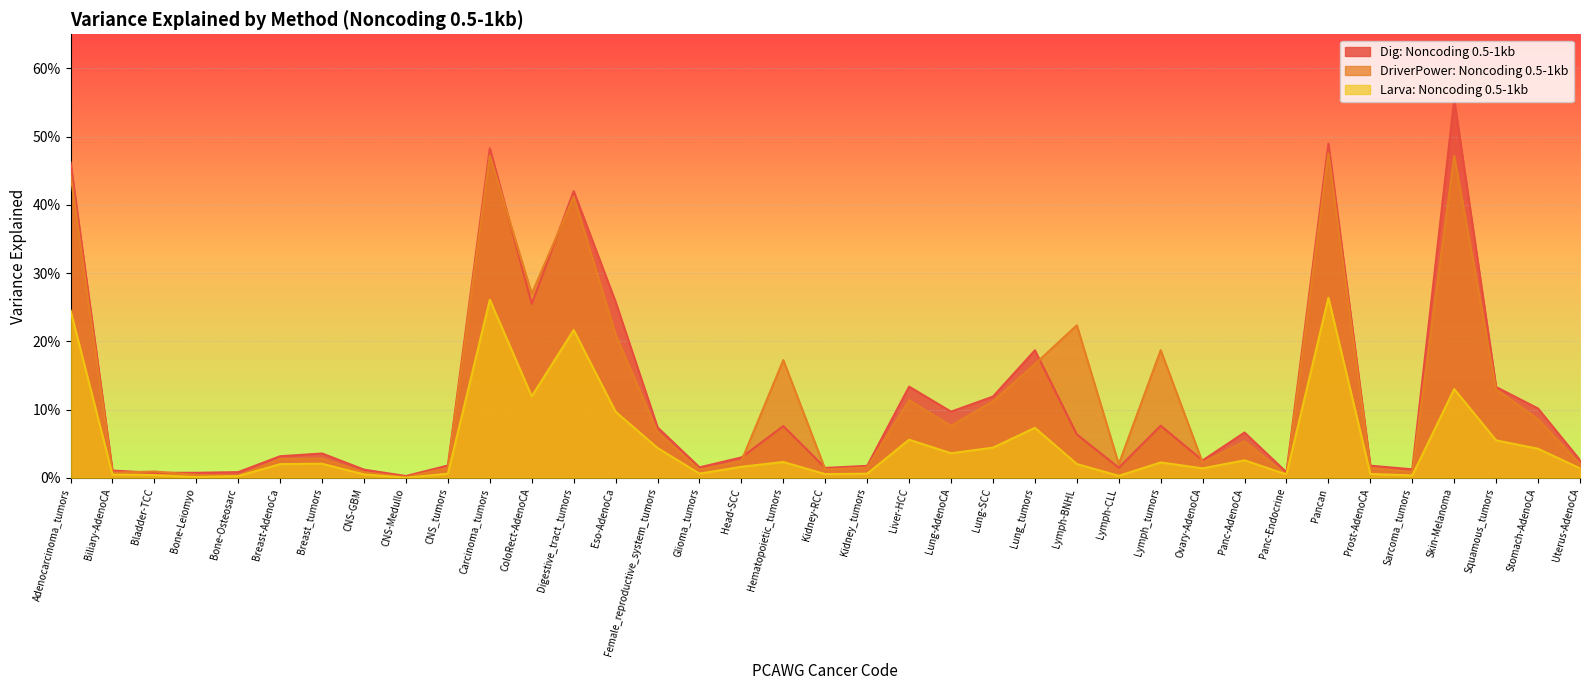

What is the difference between the second highest and minimum values in the Dig: Noncoding 0.5-1kb series?

0.5